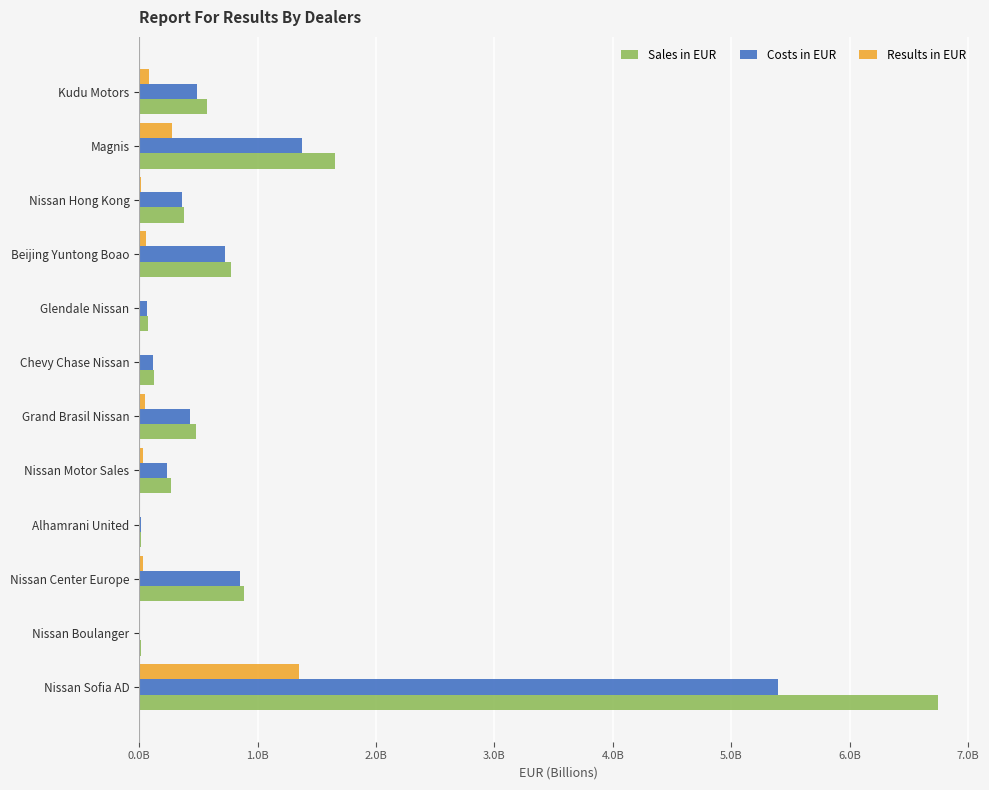

What are all the series names shown in the legend?

Sales in EUR, Costs in EUR, Results in EUR